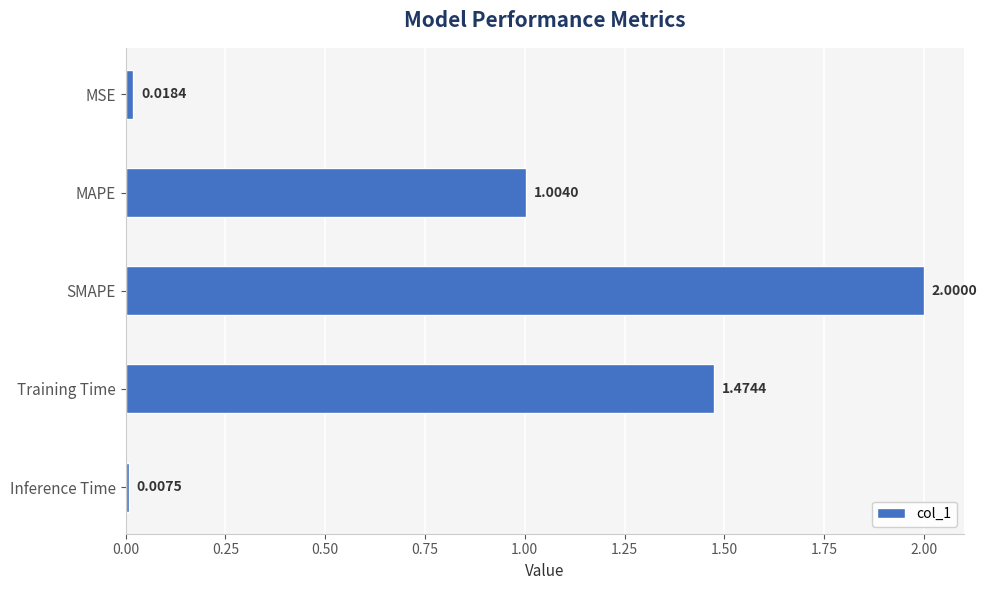

What is the label of the 3rd bar from the top?

SMAPE